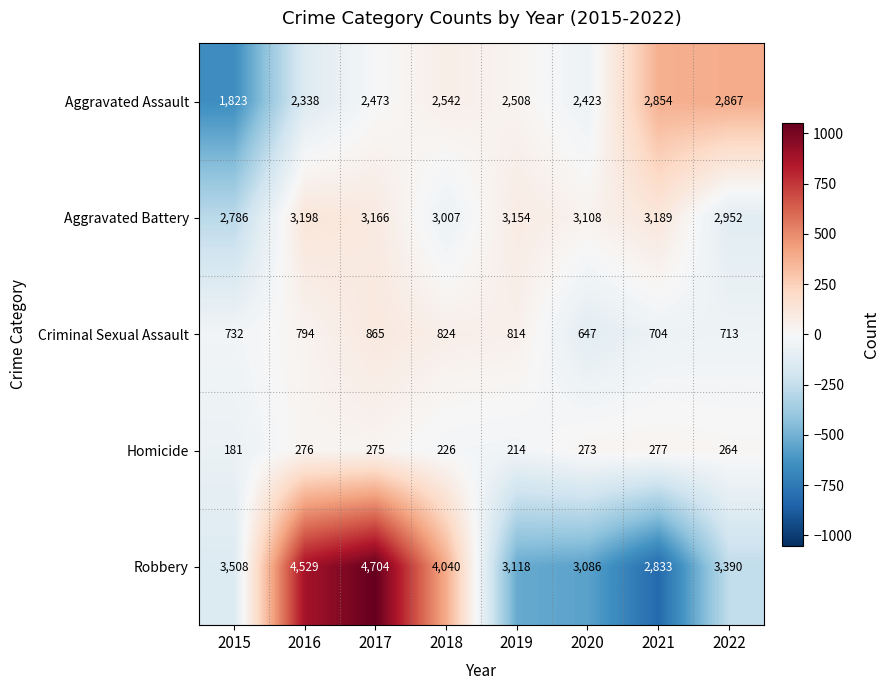

Rank the series at 2021 from lowest to highest value.

Homicide, Criminal Sexual Assault, Robbery, Aggravated Assault, Aggravated Battery